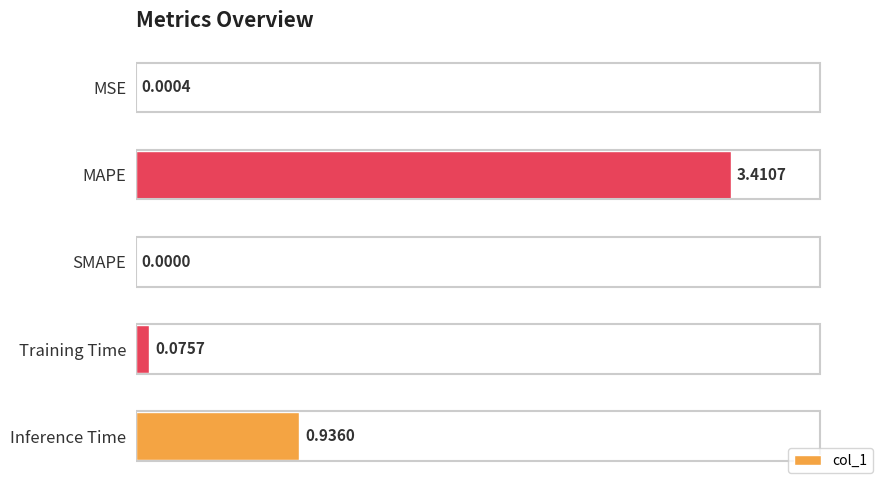

What is the sum of all values?

4.4